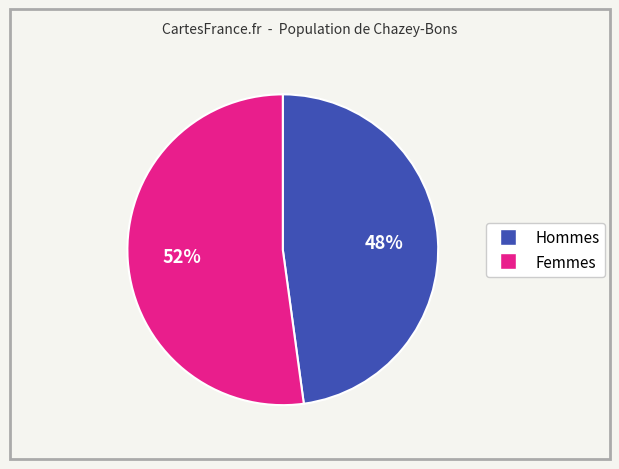

Count the number of slices in the pie.

2